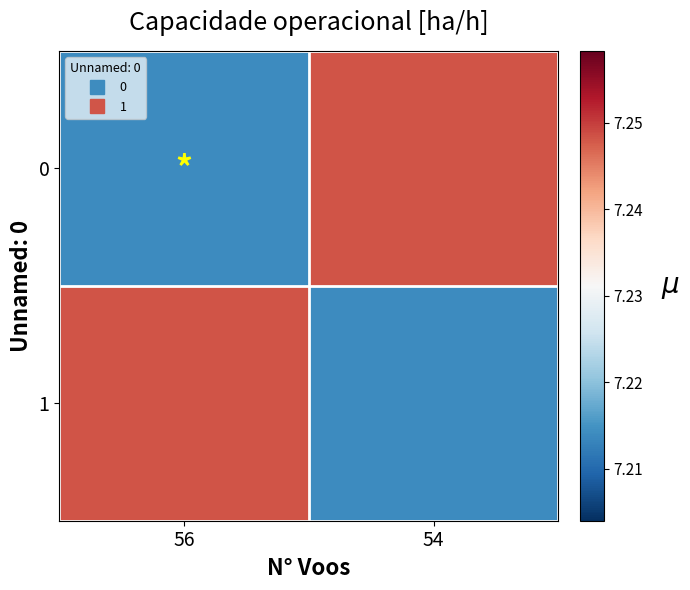

Reading left to right, what are all the values shown in this chart?

0: 56=7.2	54=7.2
1: 56=7.2	54=7.2